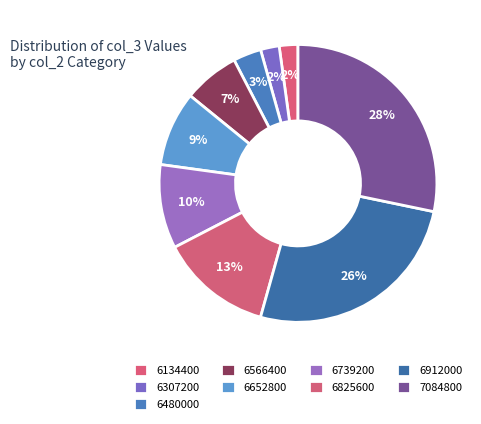

The 6480000 slice represents 3% of the pie. True or false?

True